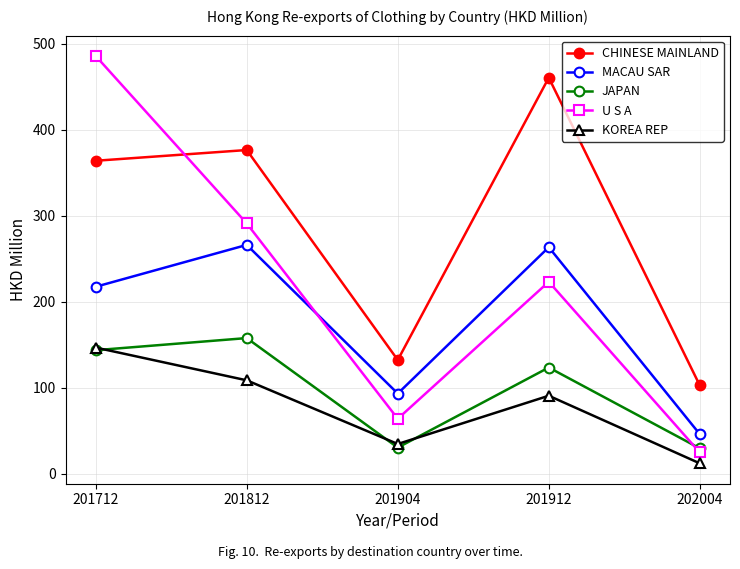

At which label is KOREA REP closest to 79?

201912